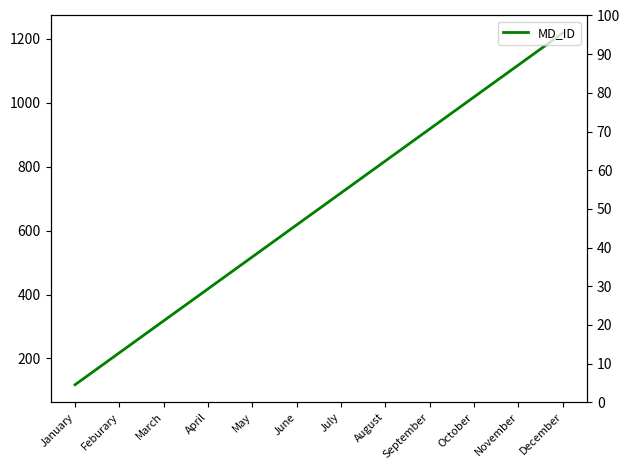

List the labels in order of value, smallest first.

January, Feburary, March, April, May, June, July, August, September, October, November, December